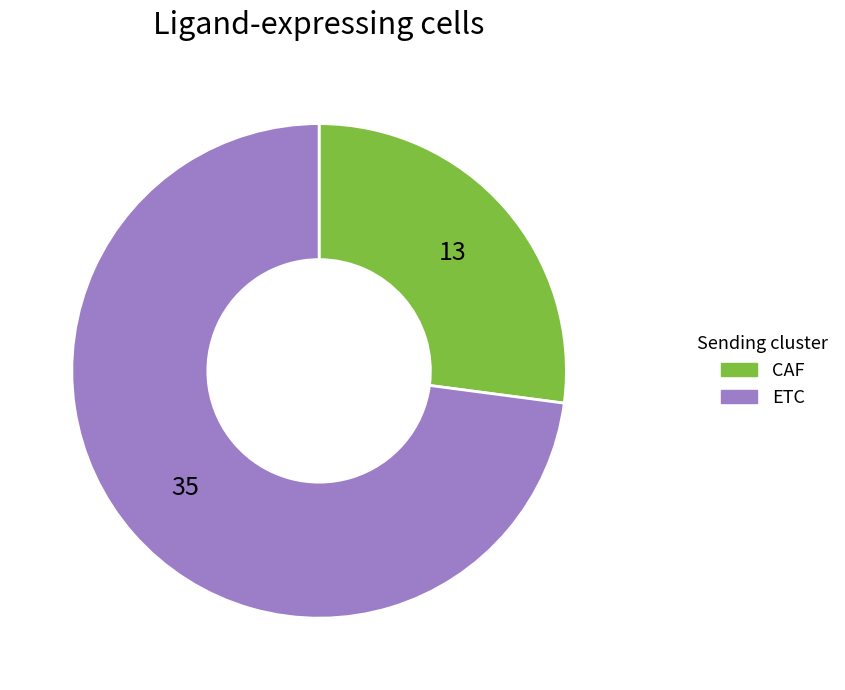

Rank the categories by value from highest to lowest.

ETC, CAF